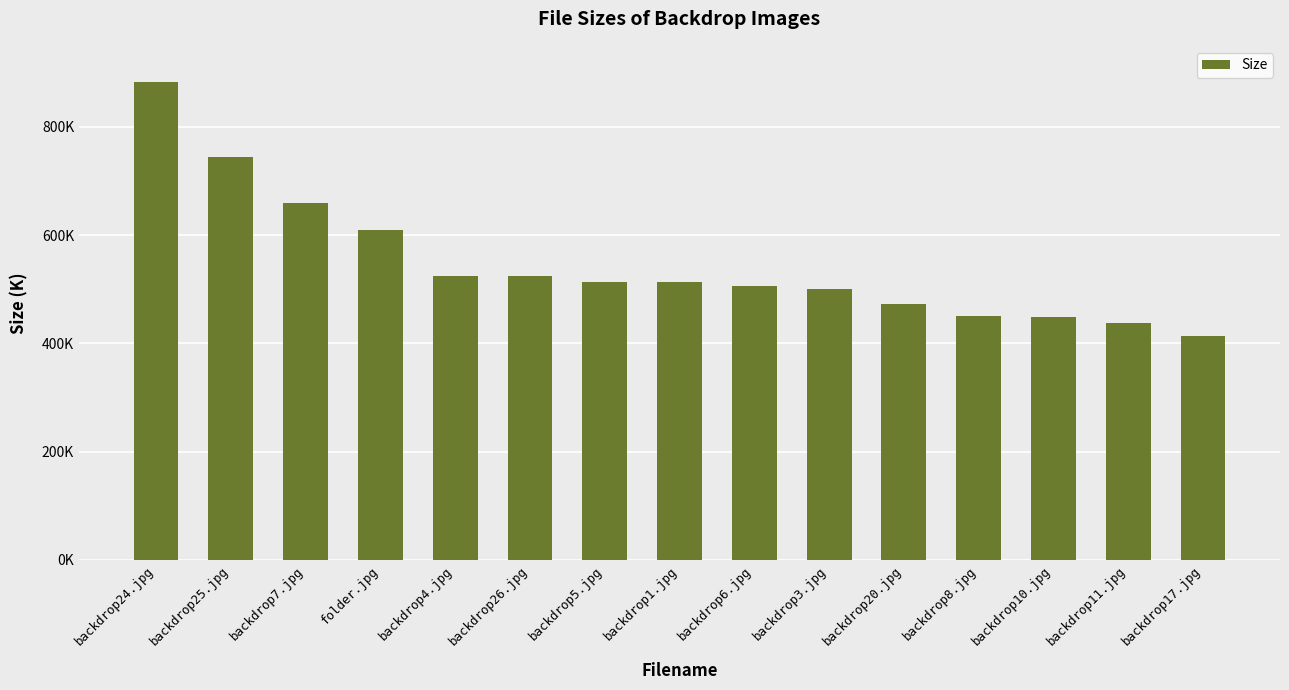

Where is the data nearest to the value 648?

backdrop7.jpg